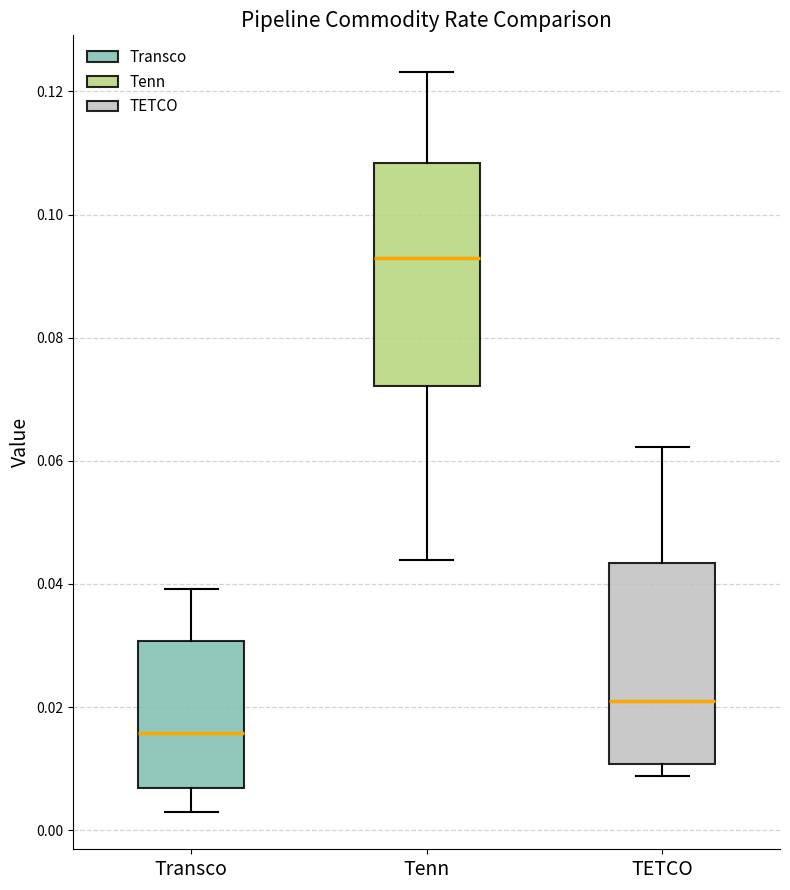

Which box has the highest median line?

Tenn